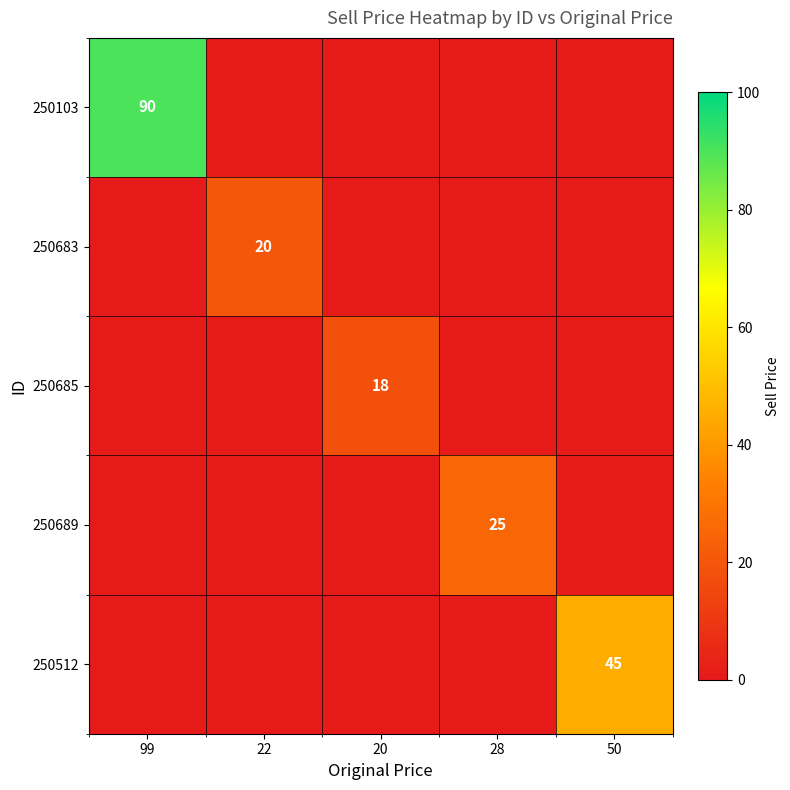

Rank the categories by 250685 value from lowest to highest.

99, 22, 28, 50, 20